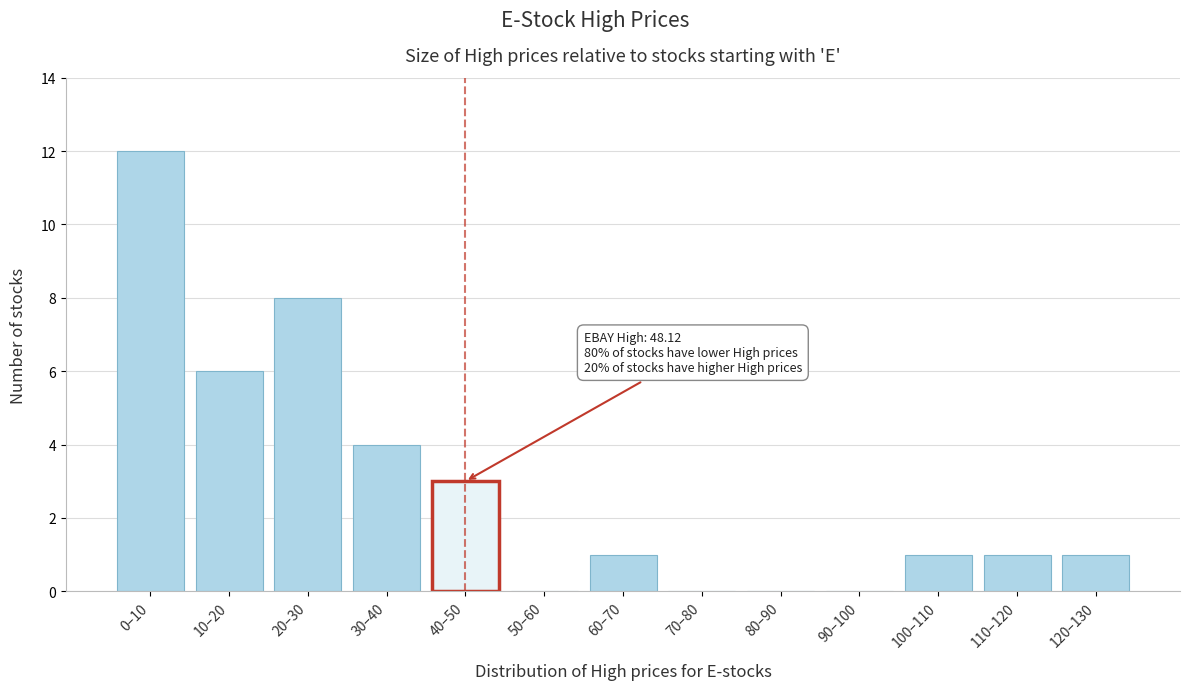

What is the change in value from 40–50 to 90–100?

-3